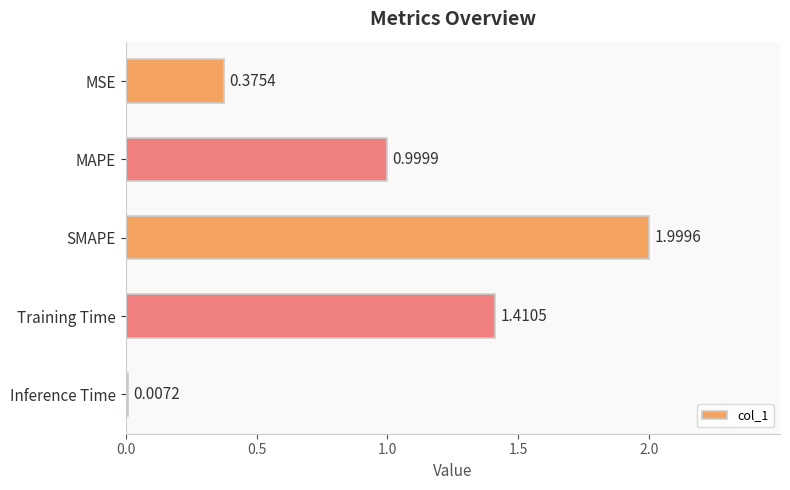

What is the change in value from MSE to Inference Time?

-0.4